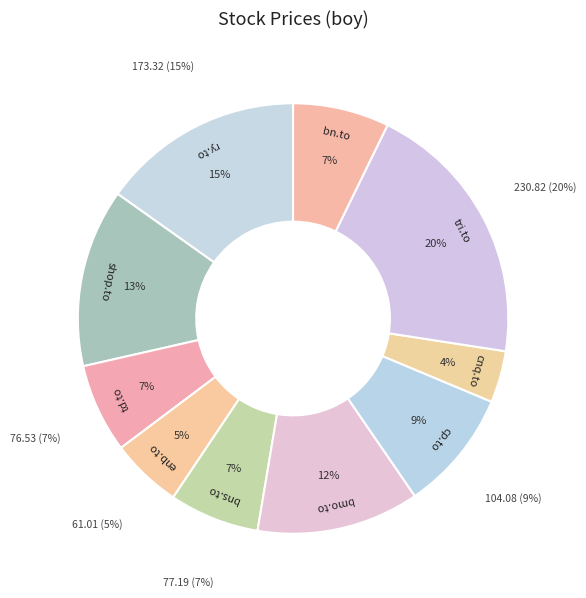

The cnq.to slice represents 1% of the pie. True or false?

False